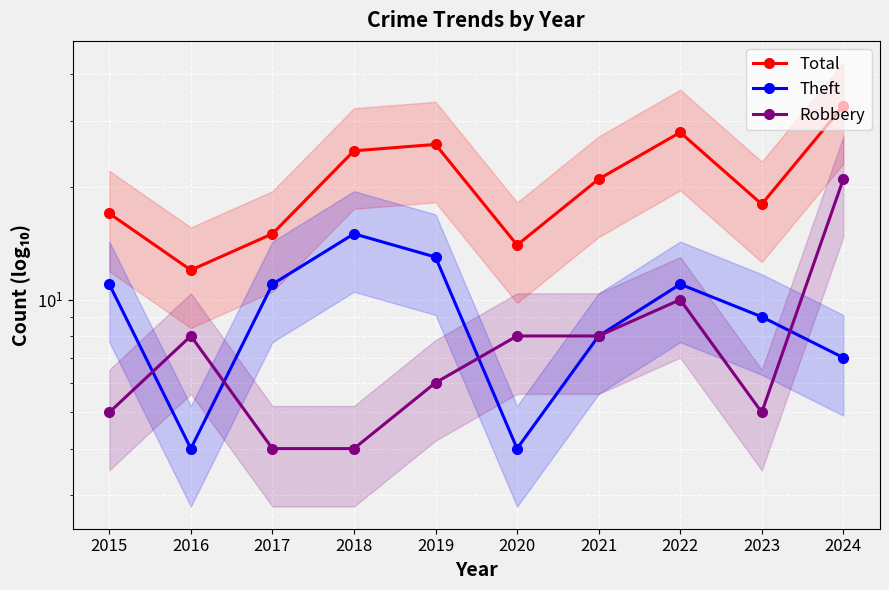

At which category does Total reach its first local valley?

2016